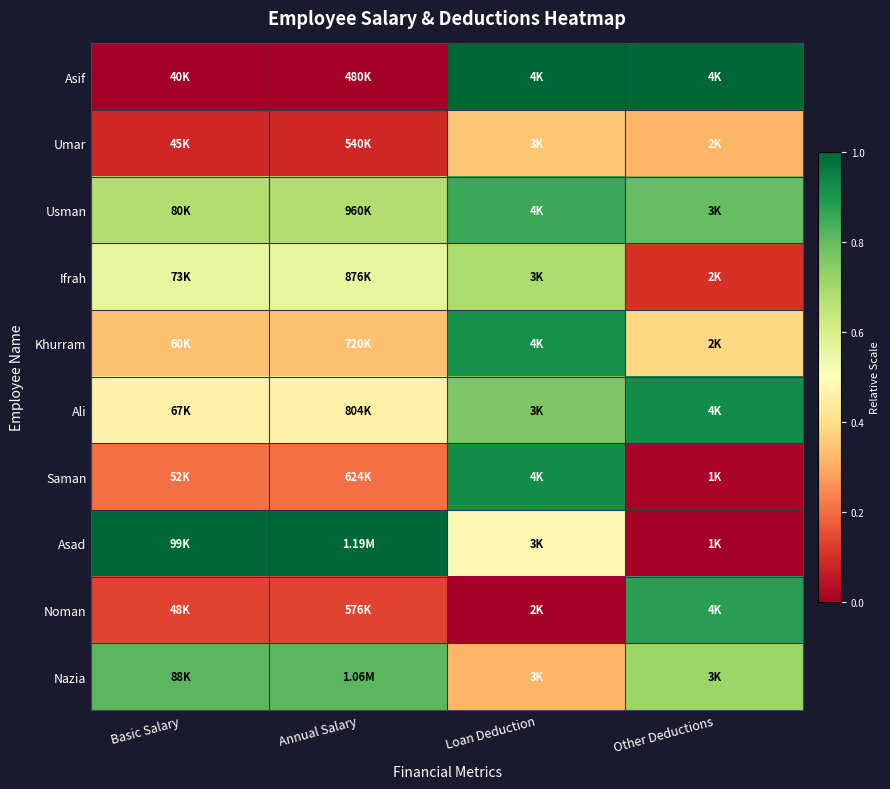

What is the spread (max minus min) of values at Basic Salary?

1.0